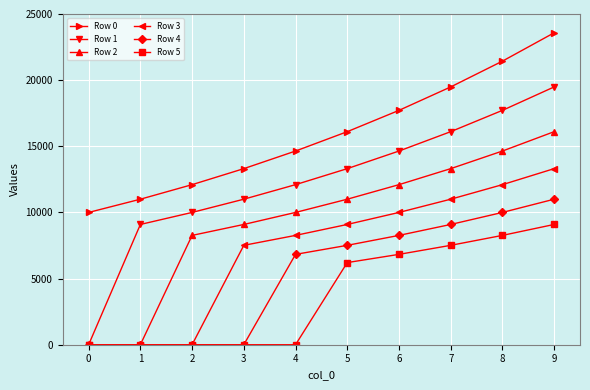

True or false: Row 0 and Row 4 cross at least once.

False